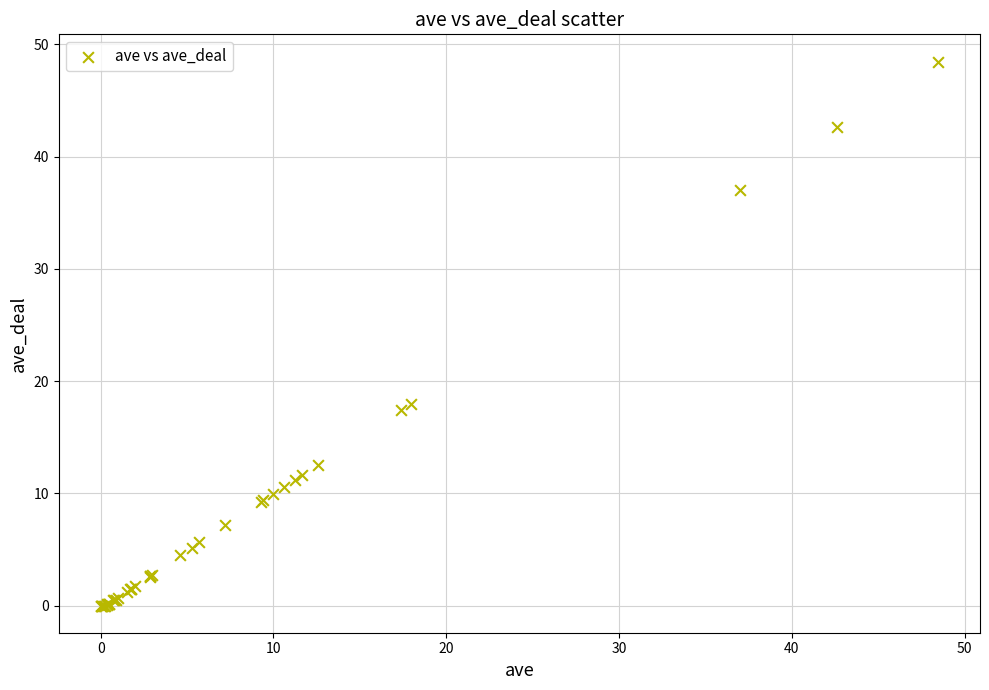

What Y value in the scatter plot is closest to 24?

18.0